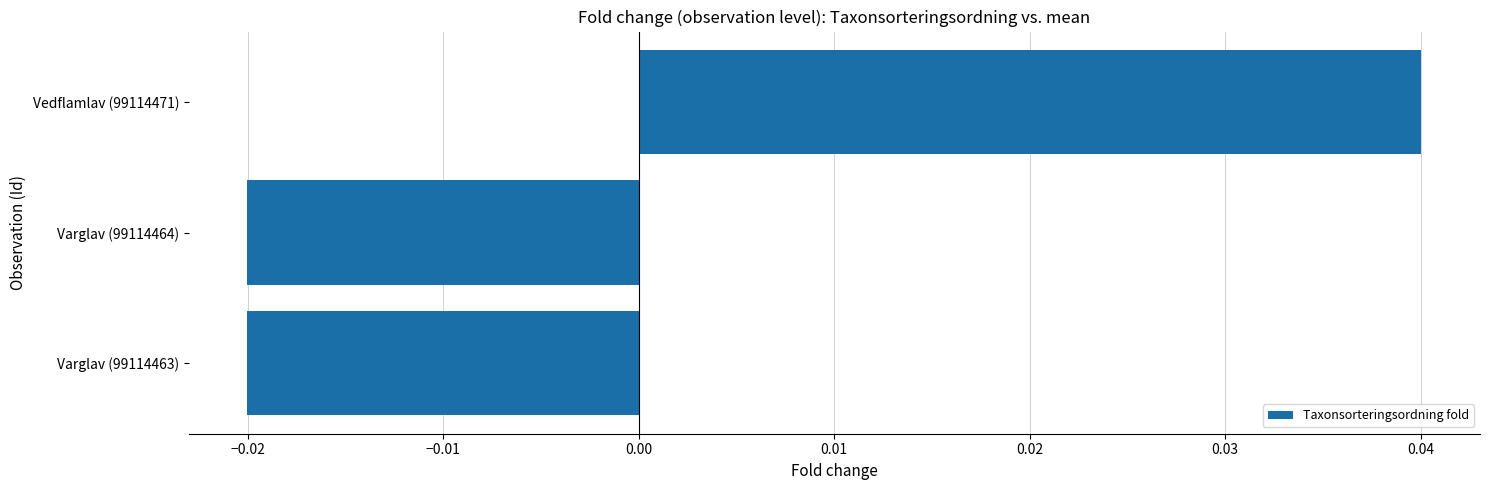

How many positive values are there?

1